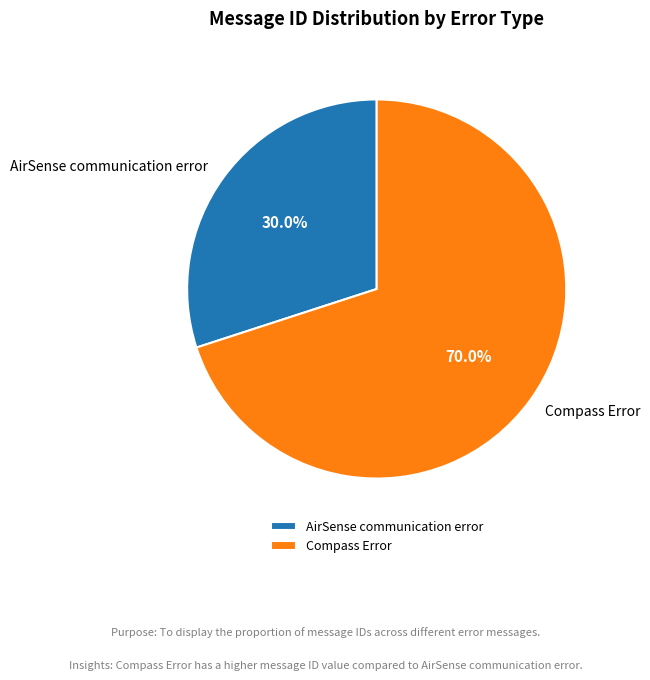

The Compass Error slice represents 70% of the pie. True or false?

True